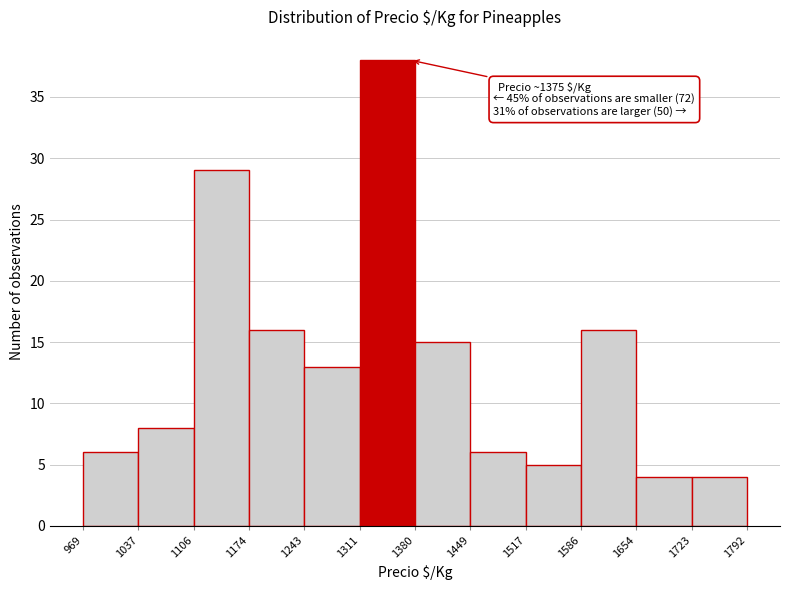

Over which range of the x-axis is the bar tallest?

1311 to 1380